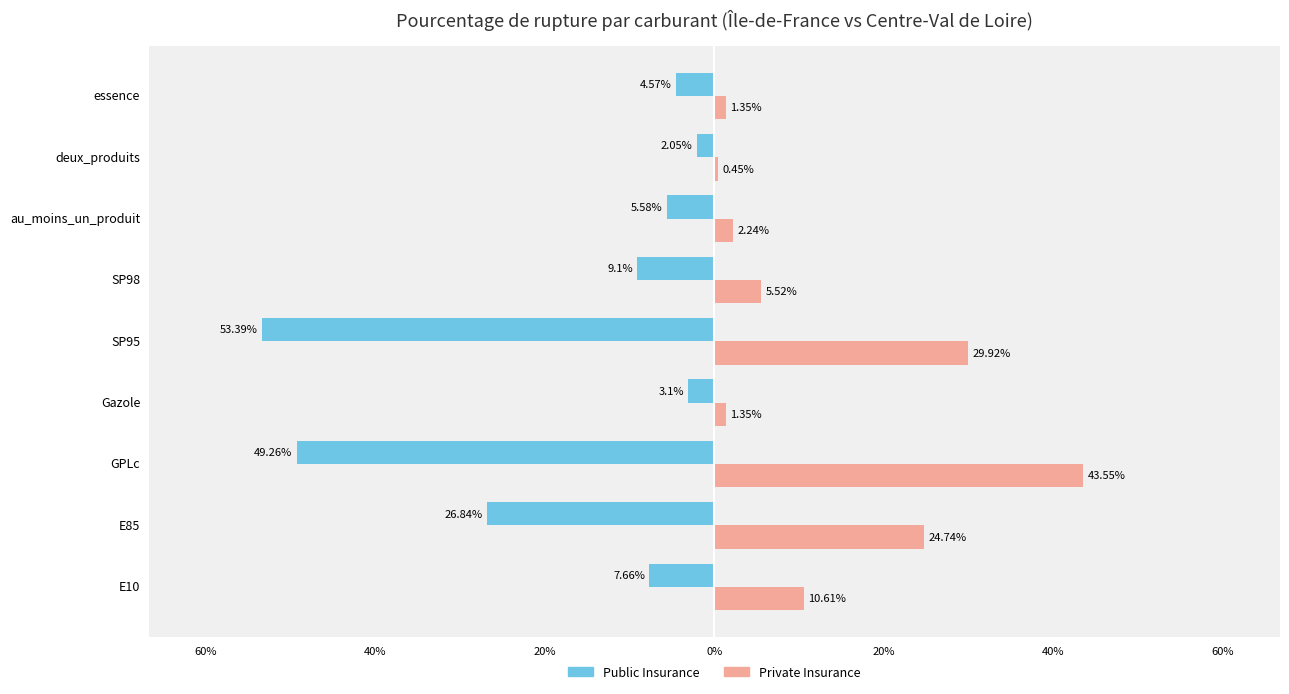

List the series in order of their overall mean, lowest first.

Public Insurance, Private Insurance